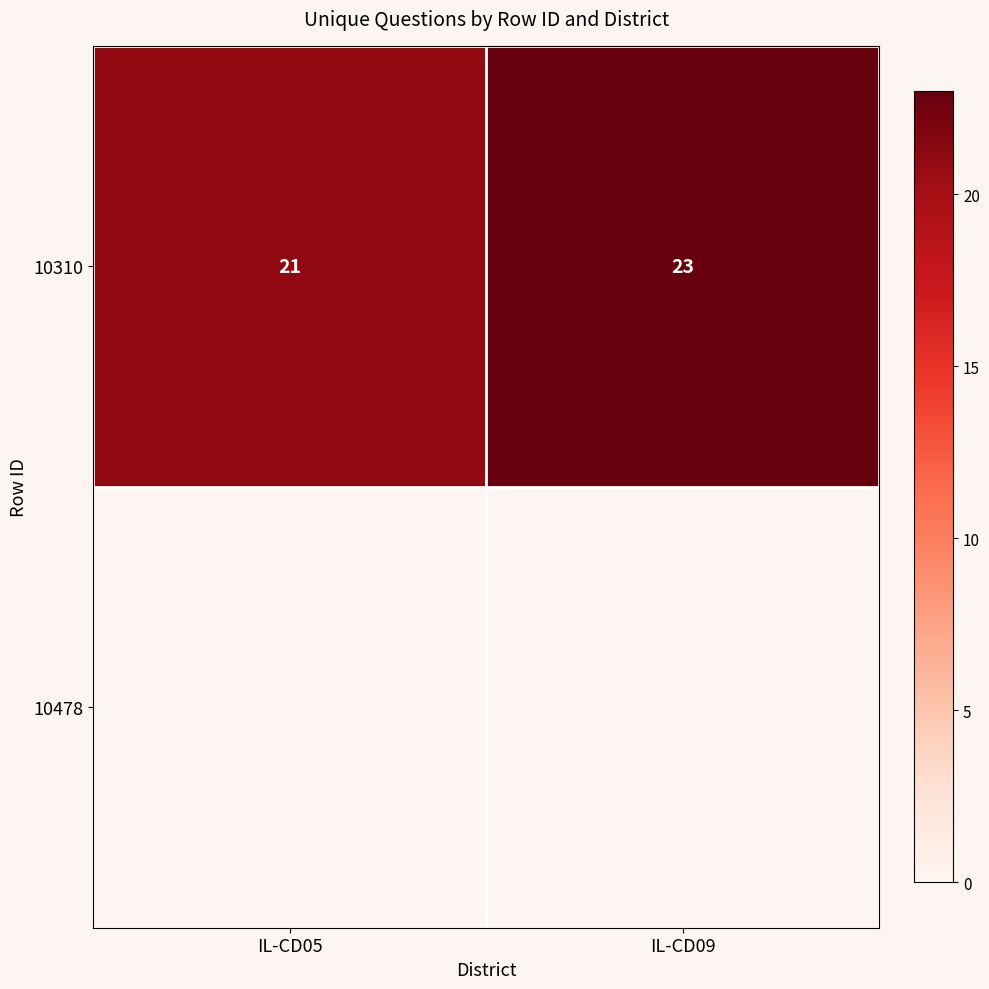

Count the number of categories in the chart.

2